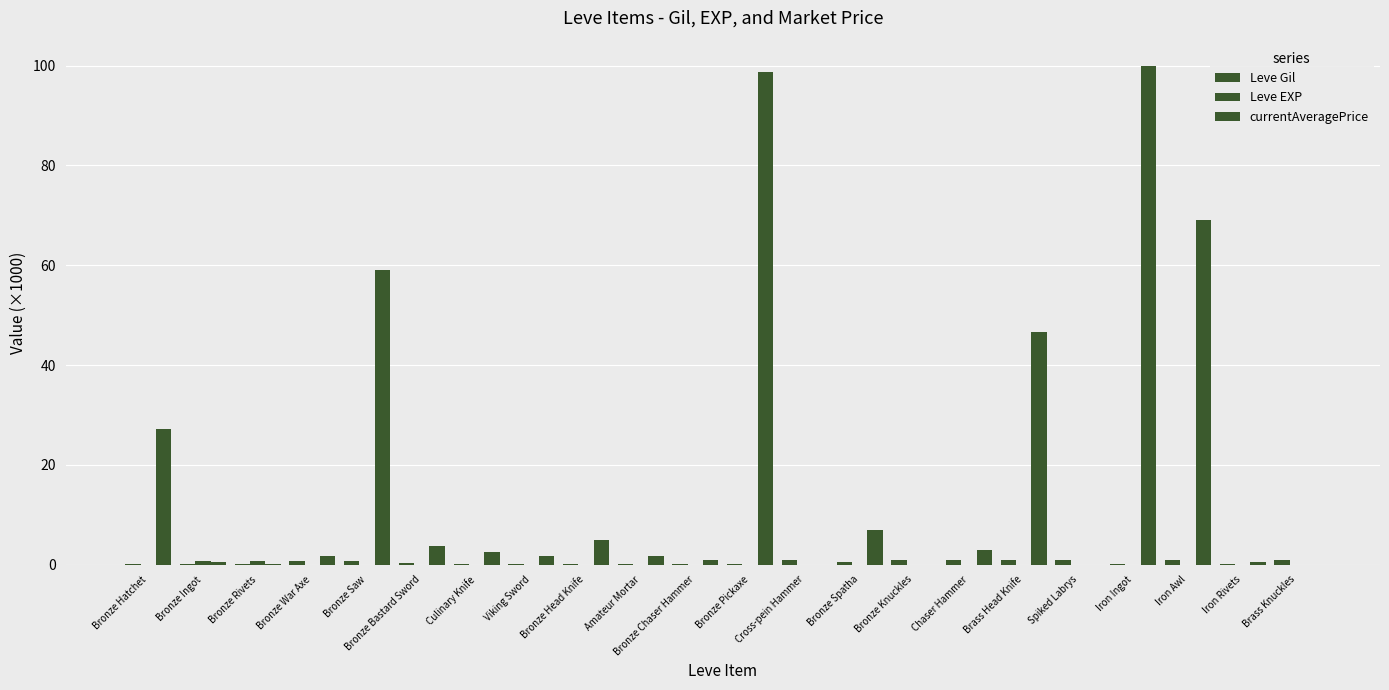

Which series has the largest total across all categories?

currentAveragePrice